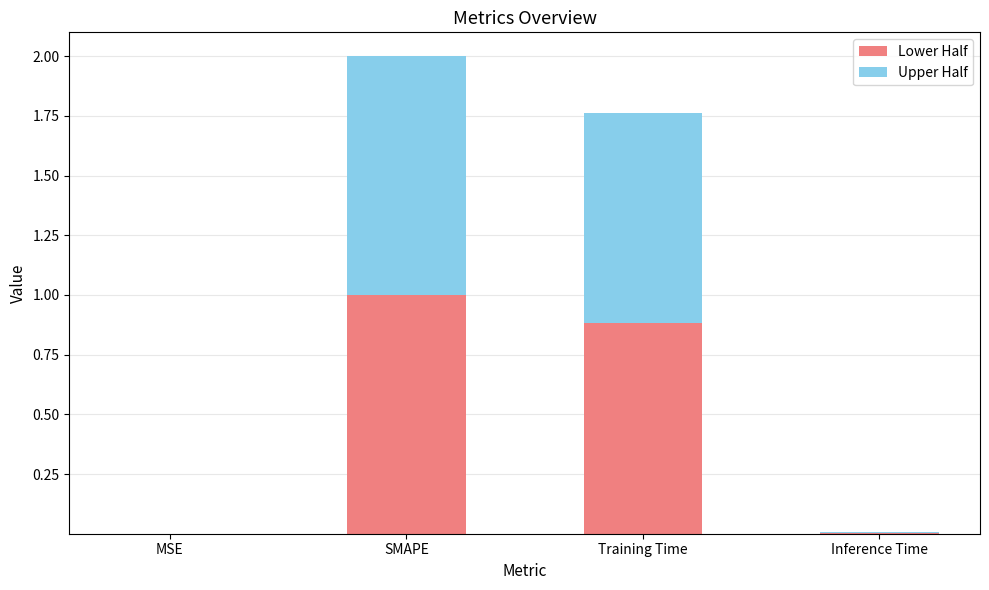

Count the number of categories in the chart.

4